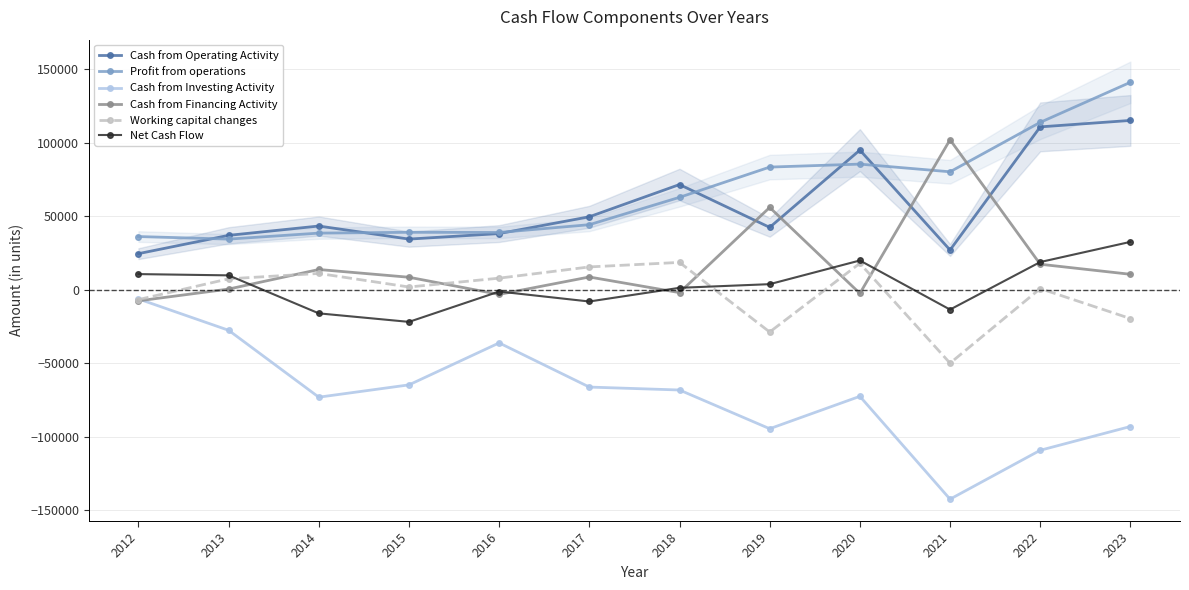

What is the value of the Cash from Investing Activity point at the 10th from the left?

-142385